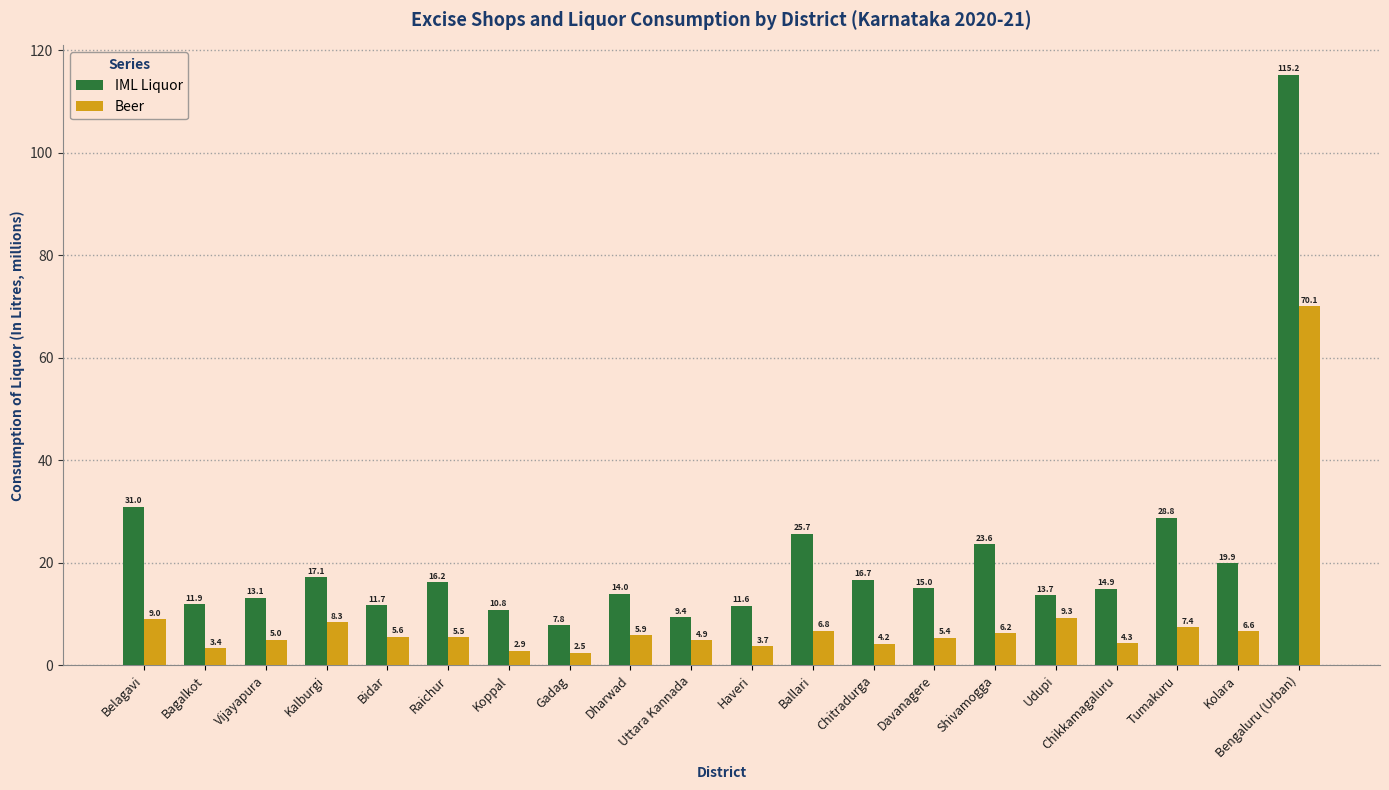

What is the average value of the Beer series?

8.8